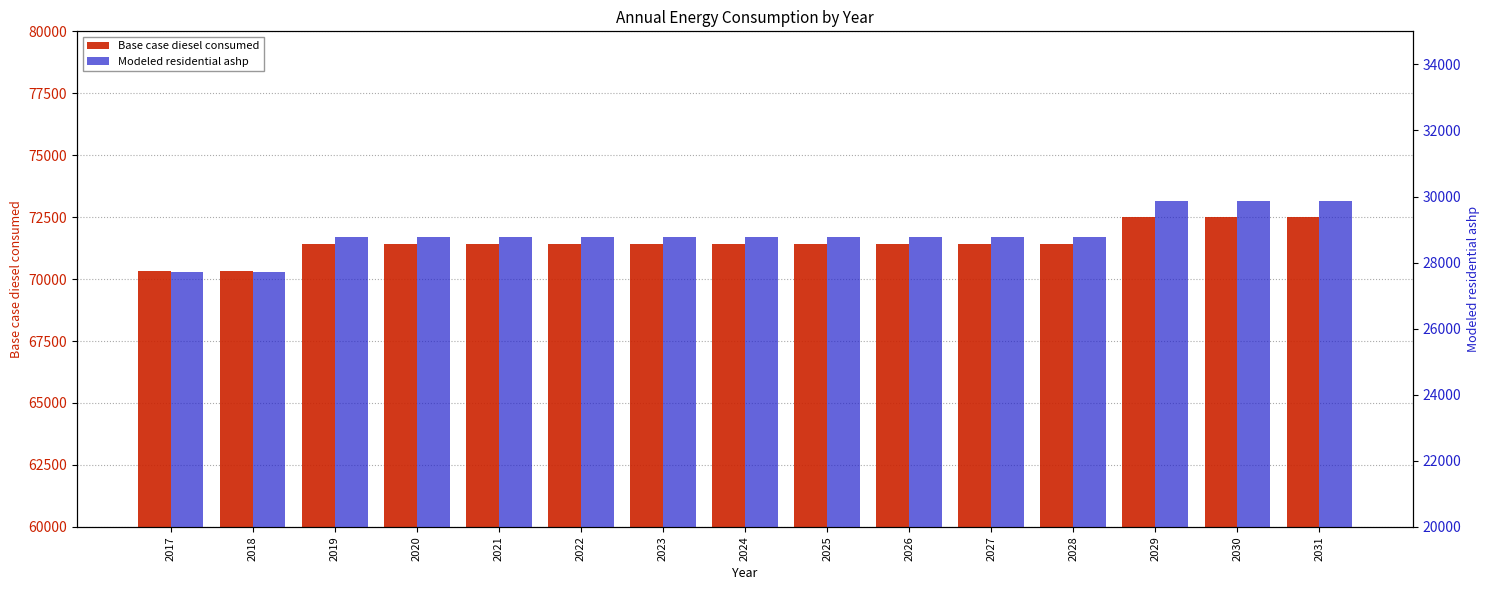

The value of Modeled residential ashp at 2023 is 28787.3. True or false?

True